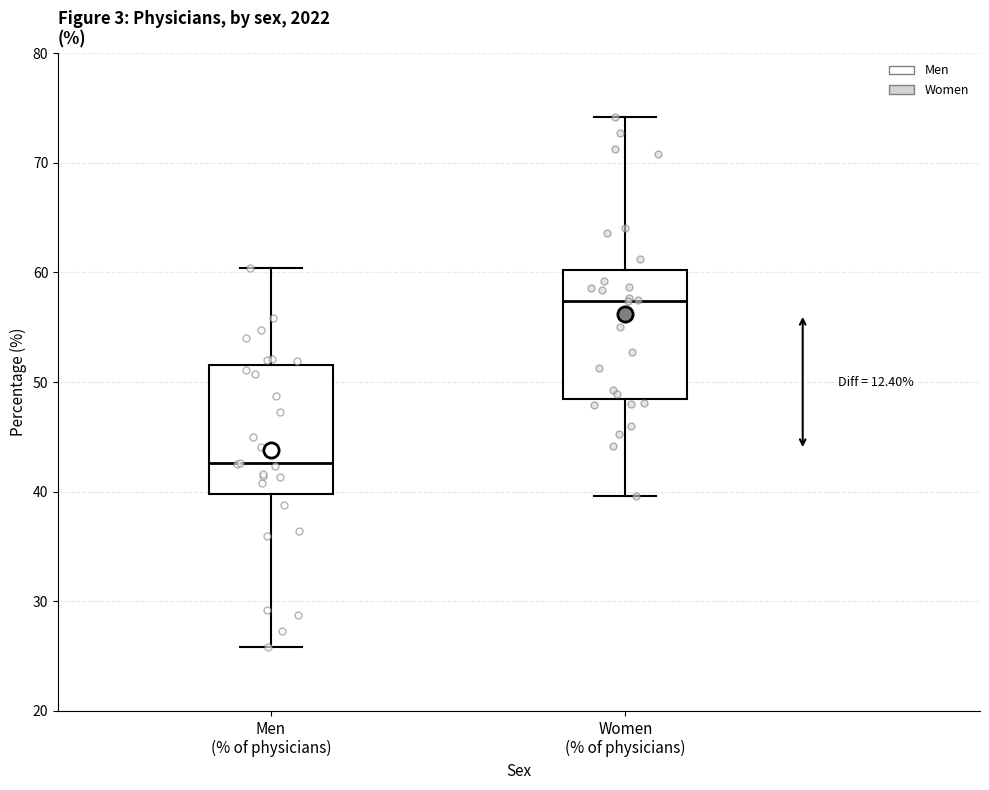

Where does the lower whisker of the box for Women (% of physicians) end on the y-axis? The values are not printed on the chart, so give them approximately, as read against the axis.

40